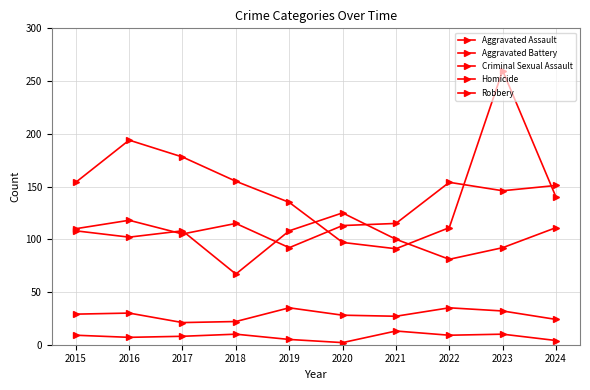

Does the chart have visible grid lines?

Yes